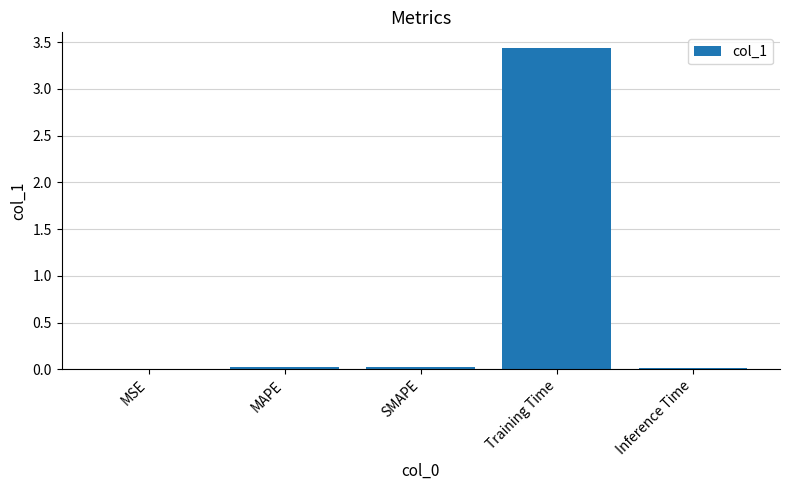

What is the sum of all values?

3.5